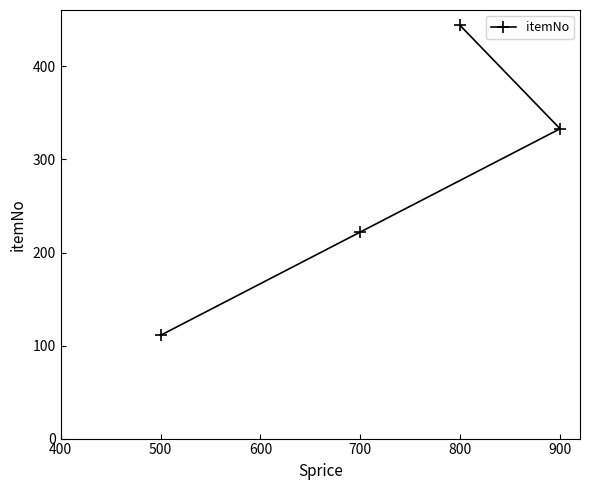

Which category has the lowest value across all series?

500